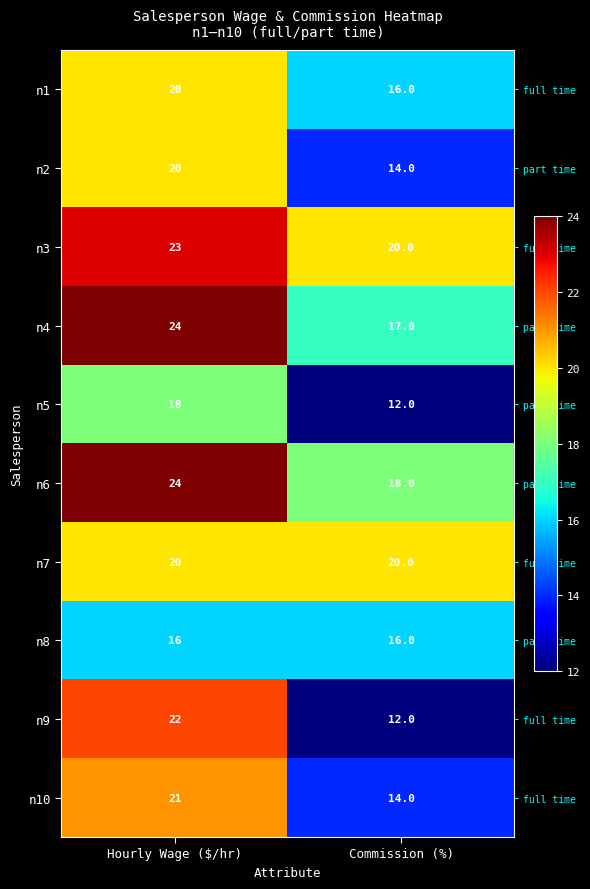

What is the difference between the maximum and minimum values in the n6 series?

6